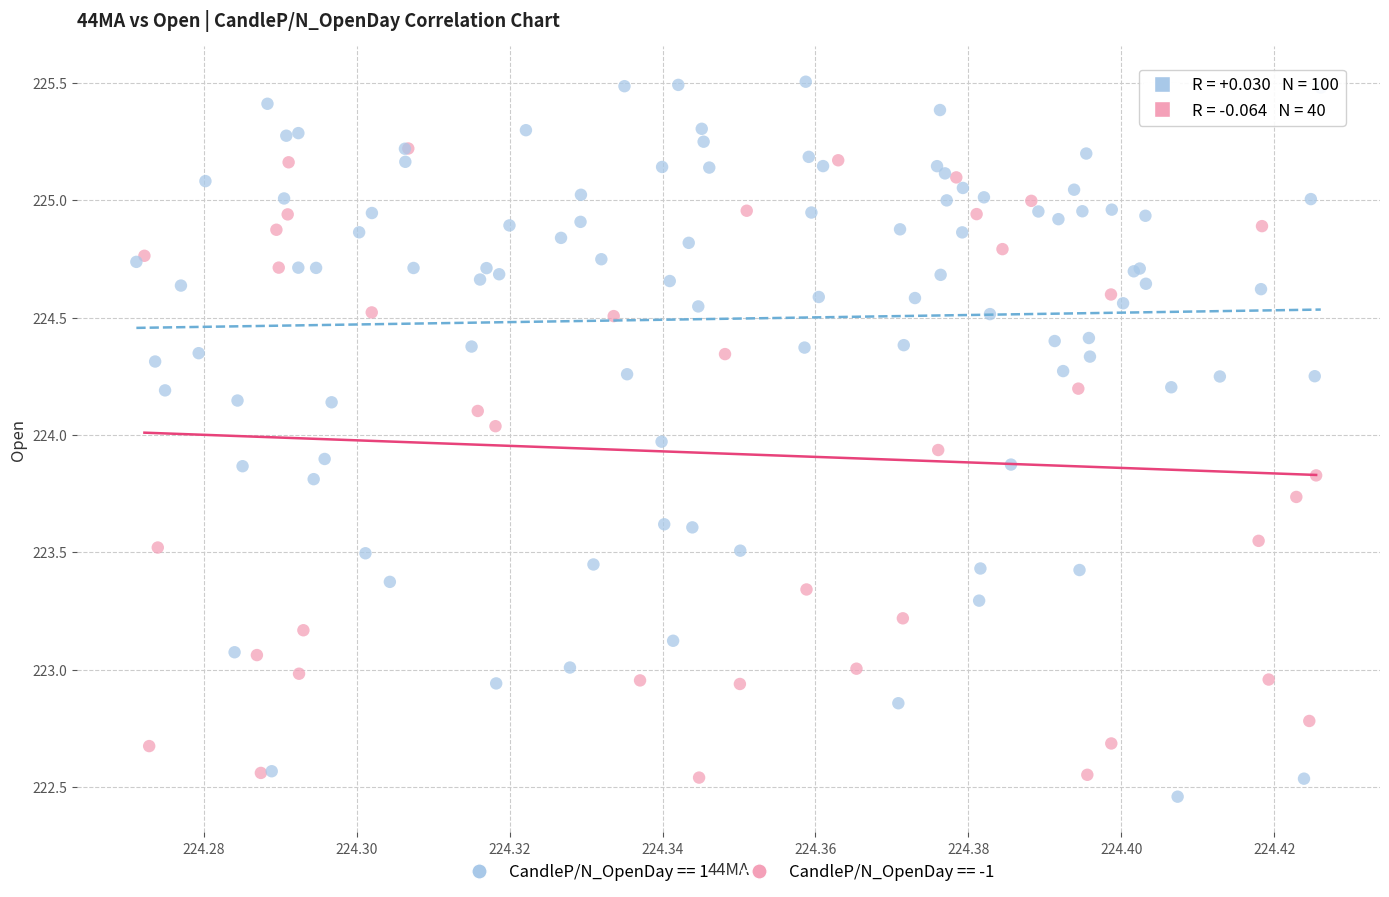

Which series has the widest spread of Y values?

CandleP/N_OpenDay == 1